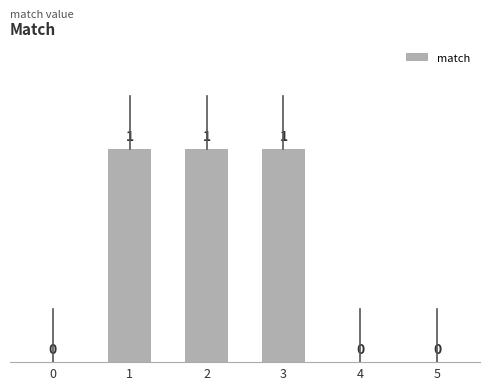

The chart shows a value of 0 at 1. True or false?

False